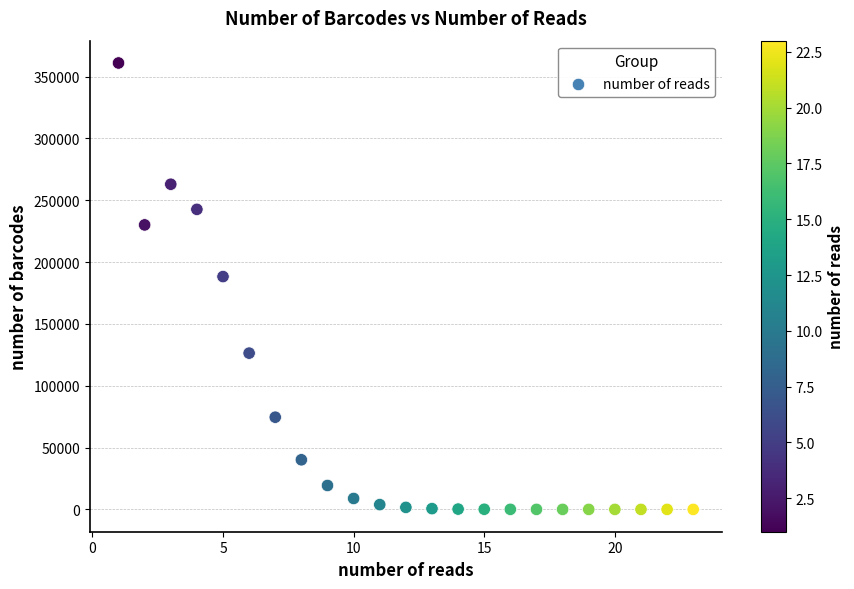

What Y value in the scatter plot is closest to 180503?

188285